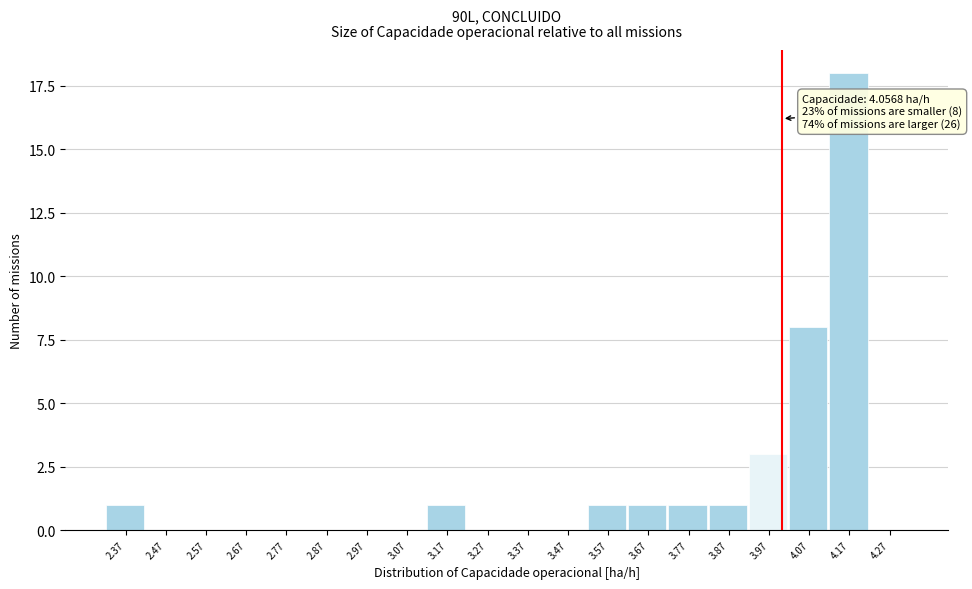

Reading left to right, extract all data points from this chart.

2.37=1	2.47=0	2.57=0	2.67=0	2.77=0	2.87=0	2.97=0	3.07=0	3.17=1	3.27=0	3.37=0	3.47=0	3.57=1	3.67=1	3.77=1	3.87=1	3.97=3	4.07=8	4.17=18	4.27=0